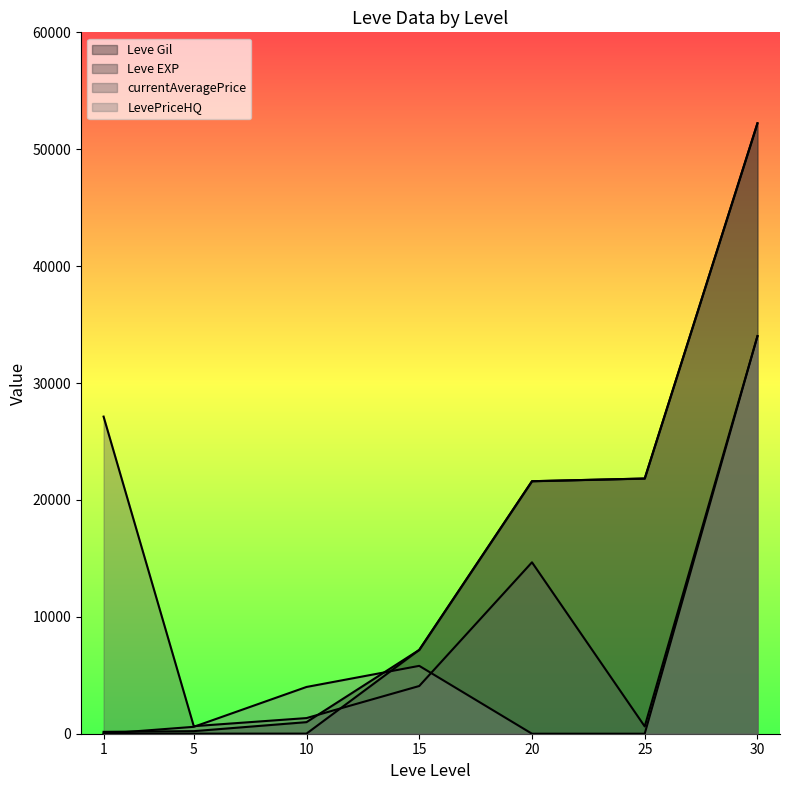

Reading left to right, what are all the values shown in this chart?

Leve Gil: 160	220	990	7170	21600	21830	52220
Leve EXP: 1	5	9	7170	21600	21830	52220
currentAveragePrice: 27128	646	1338	4082	14664	625	34014
LevePriceHQ: 0	590	4000	5805	0	0	34014